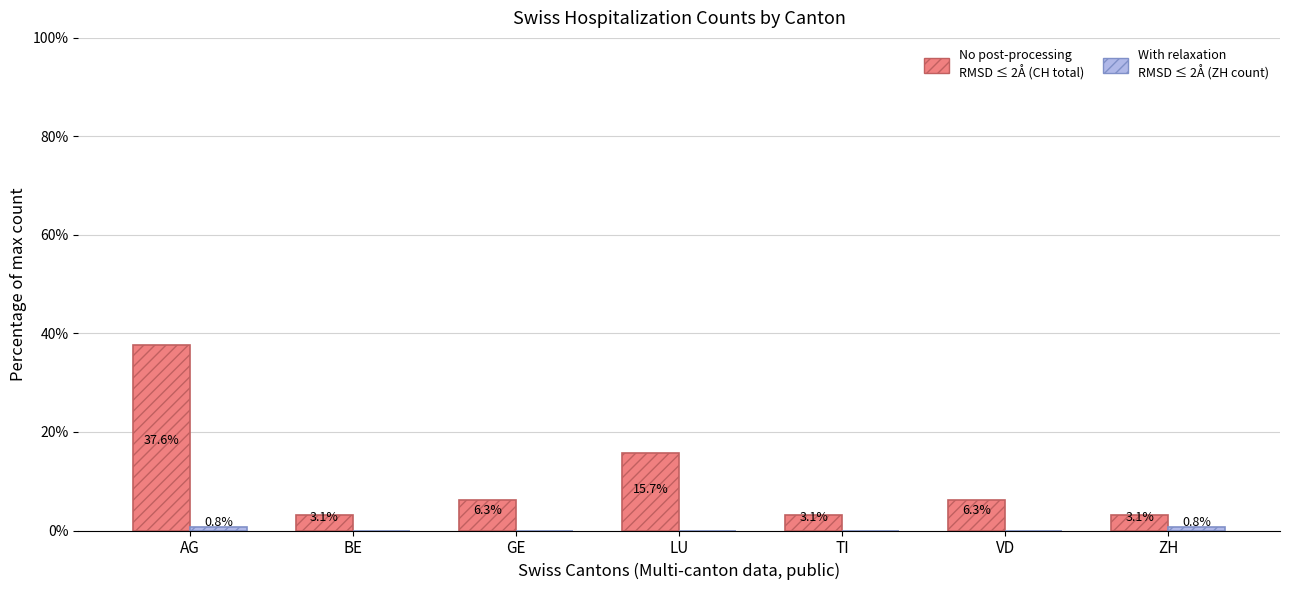

How many series are shown in this chart?

2